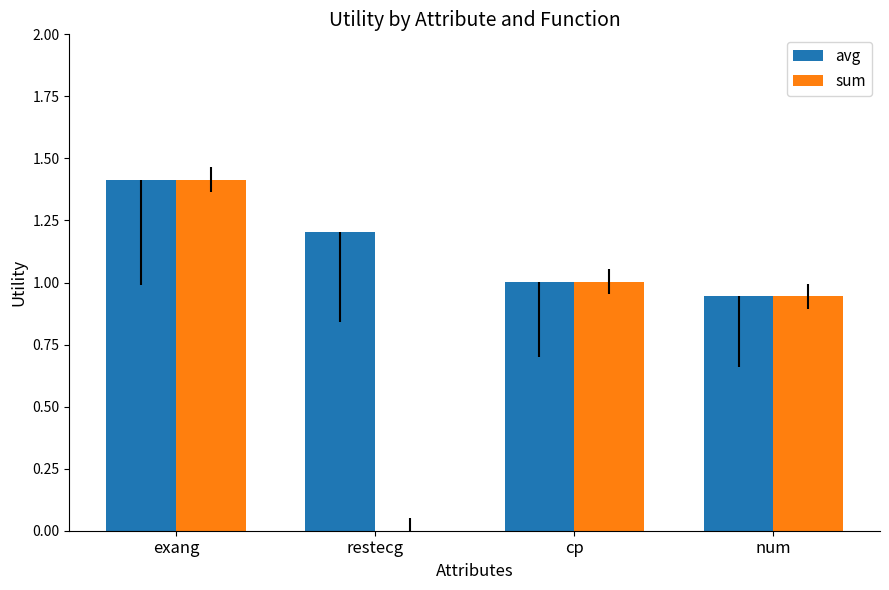

What is the lowest value of the avg series?

0.9